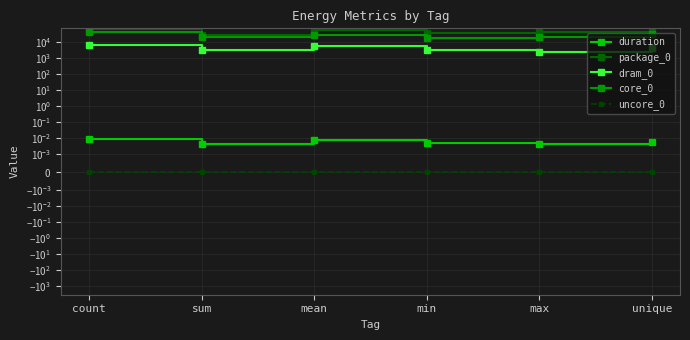

What is the greatest value displayed?

70312.0